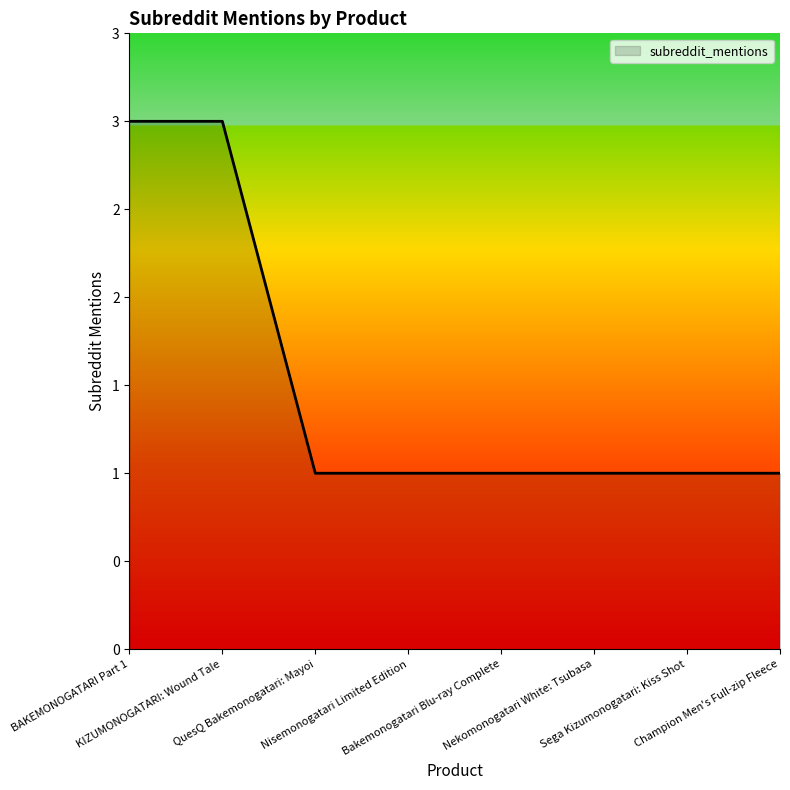

What is the sum of the values at QuesQ Bakemonogatari: Mayoi and Bakemonogatari Blu-ray Complete?

2